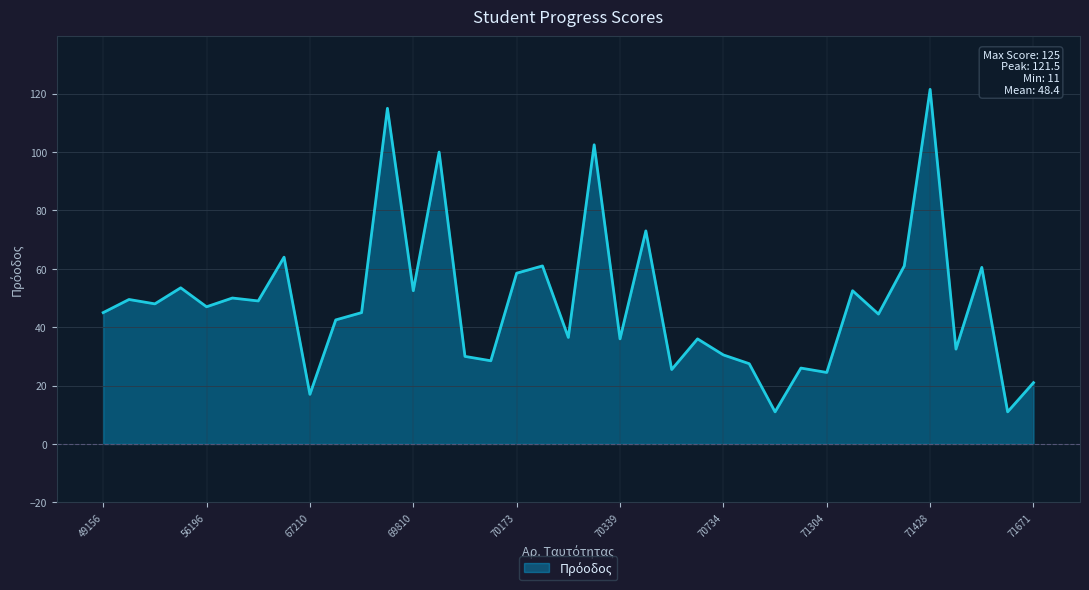

What is the maximum value shown in the chart?

121.5